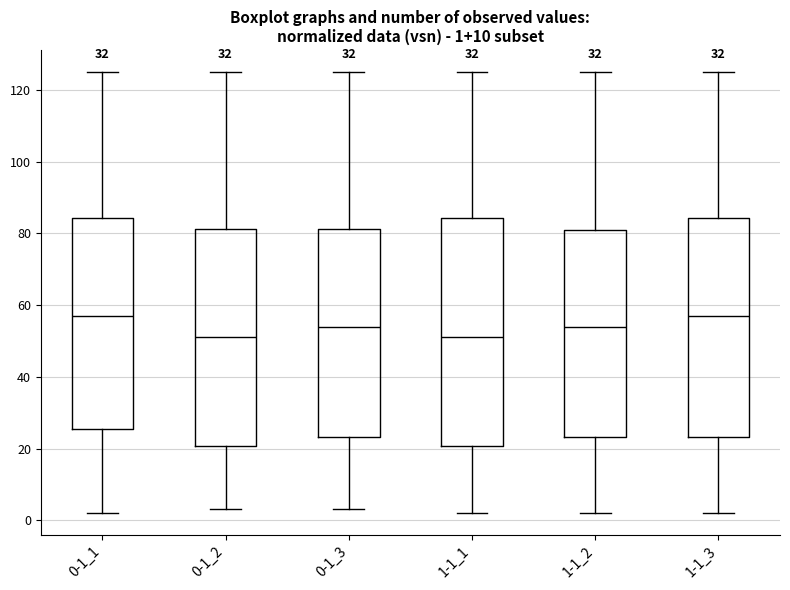

Which box is the tallest, from its lower edge to its upper edge?

1-1_1